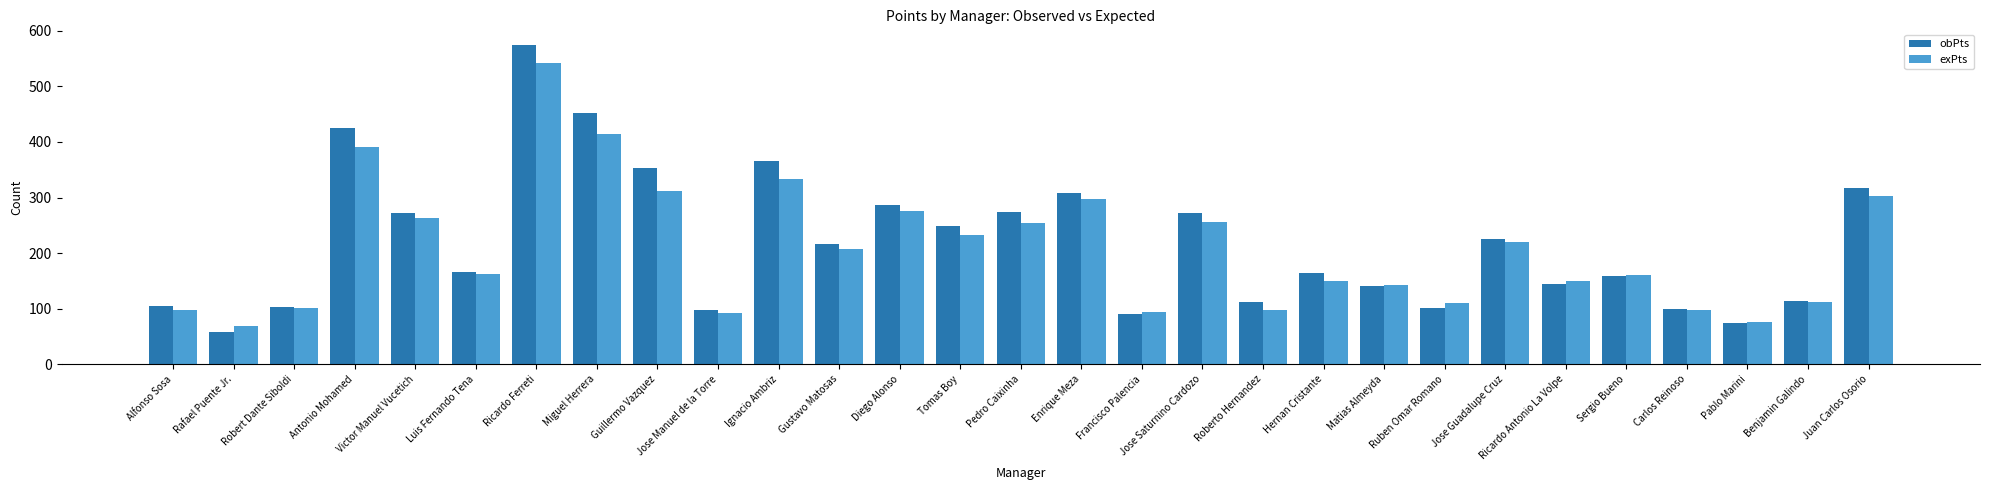

What position from the right is Ruben Omar Romano?

8